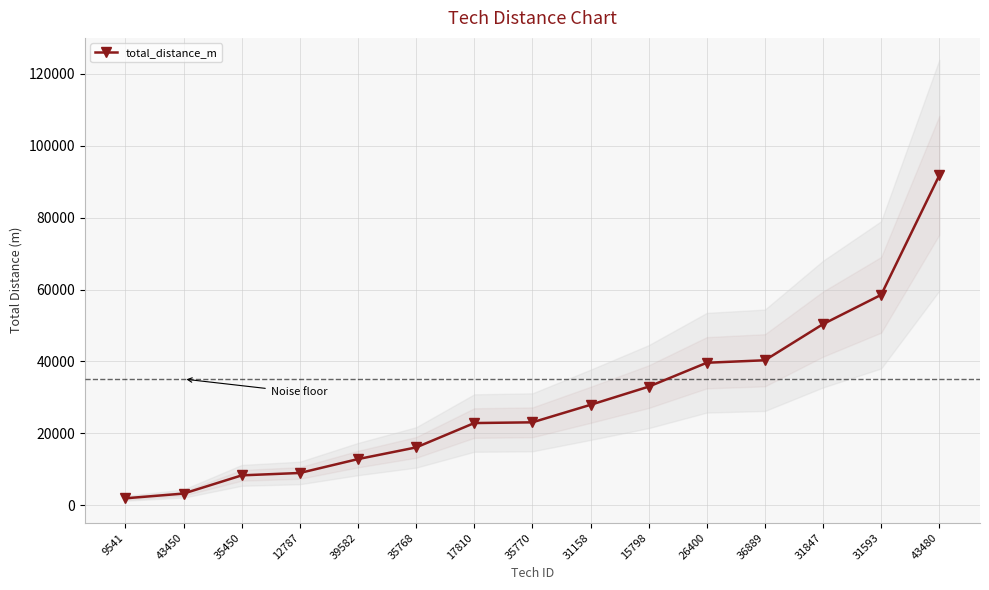

Rank the categories by value from lowest to highest.

9541, 43450, 35450, 12787, 39582, 35768, 17810, 35770, 31158, 15798, 26400, 36889, 31847, 31593, 43480